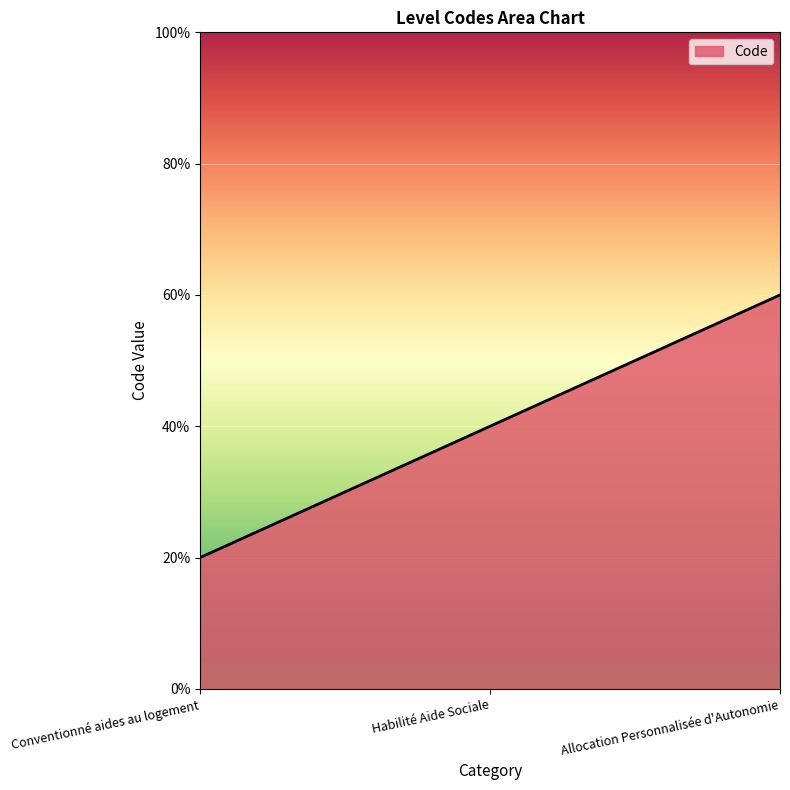

What is the label of the 2nd point from the right?

Habilité Aide Sociale